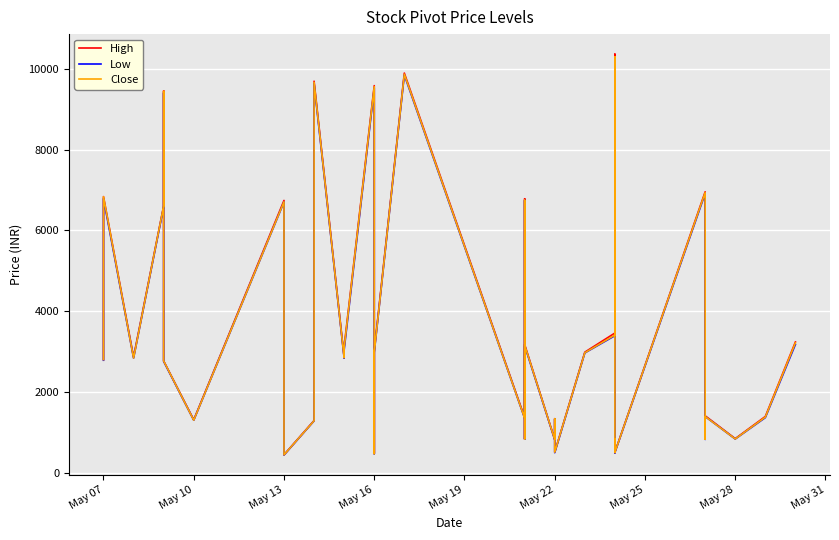

Which series has the largest total across all categories?

High